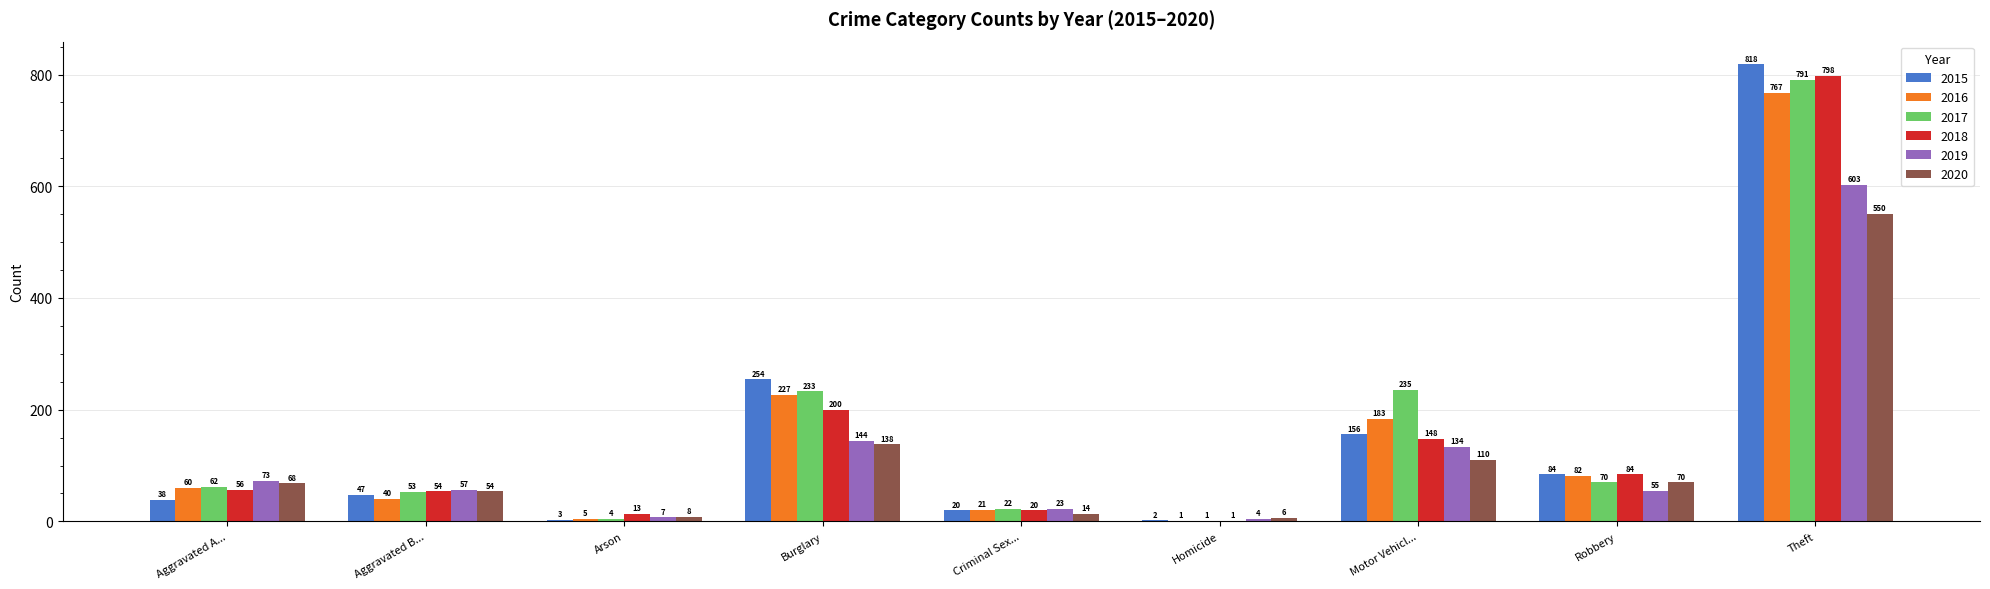

What is the total value across all series at Aggravated A...?

357